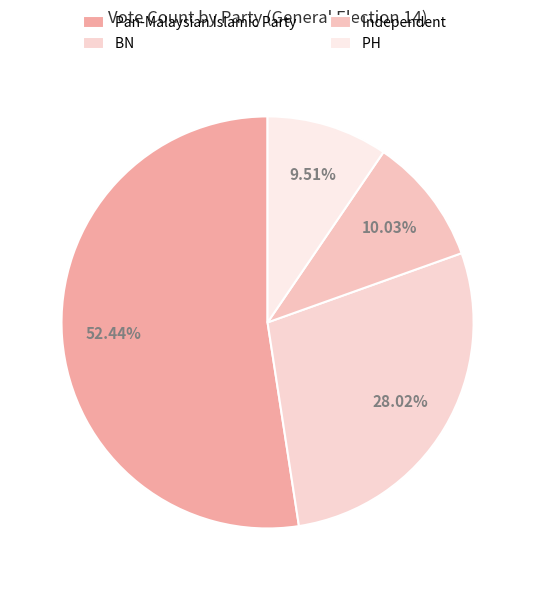

Which category has the smallest portion of the pie?

PH